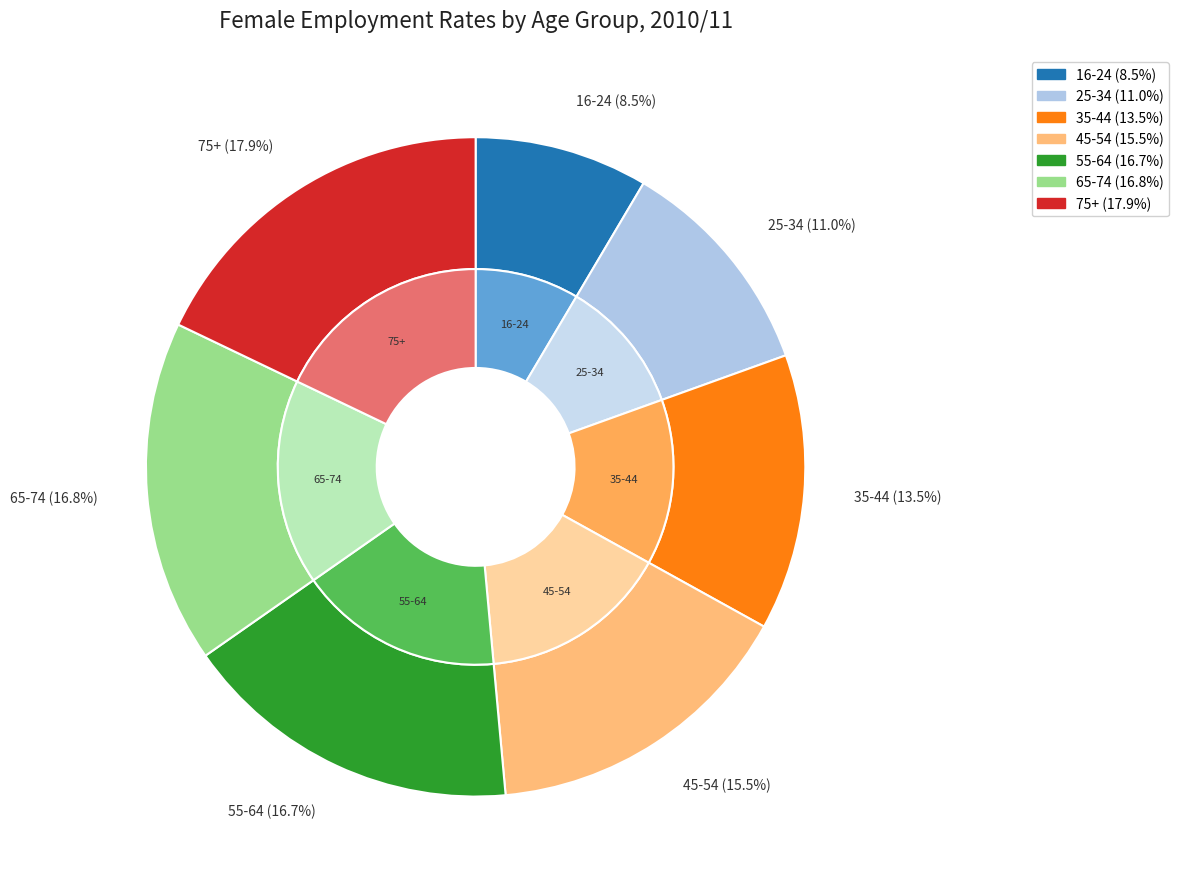

True or false: 25-34 accounts for 6% of the total.

False